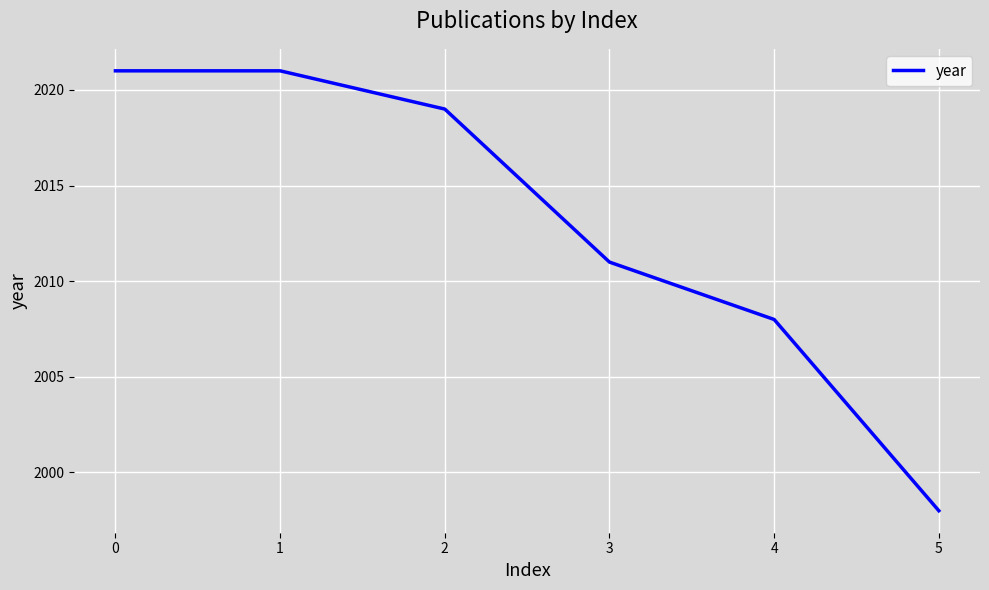

What is the minimum value shown in the chart?

1998